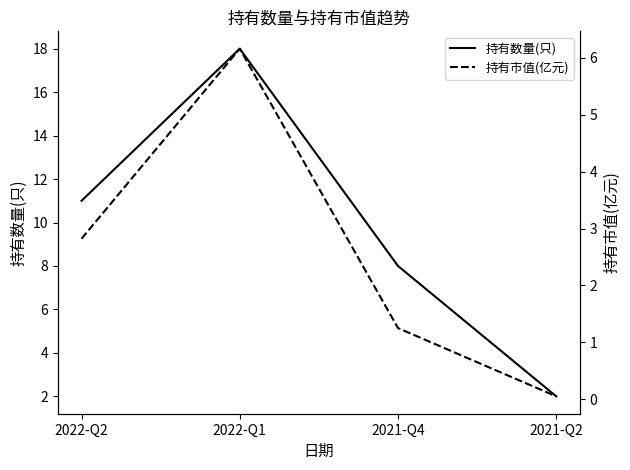

What is the value of the 持有市值(亿元) point at the 1st from the left?

2.8